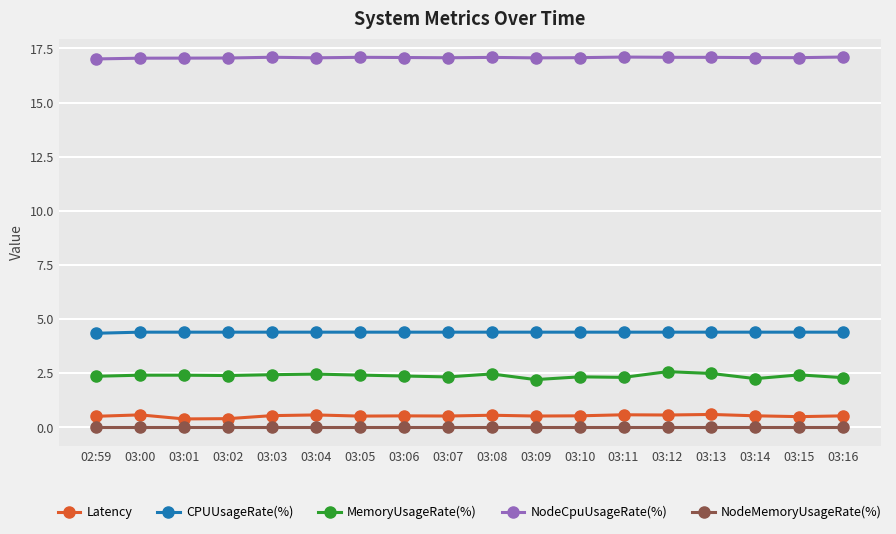

Is the value of MemoryUsageRate(%) at 03:06 greater than the value of CPUUsageRate(%) at 03:14?

No